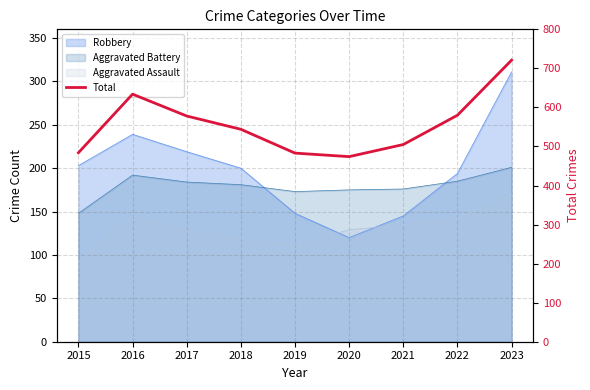

Between 2019 and 2018, which is larger?

2018